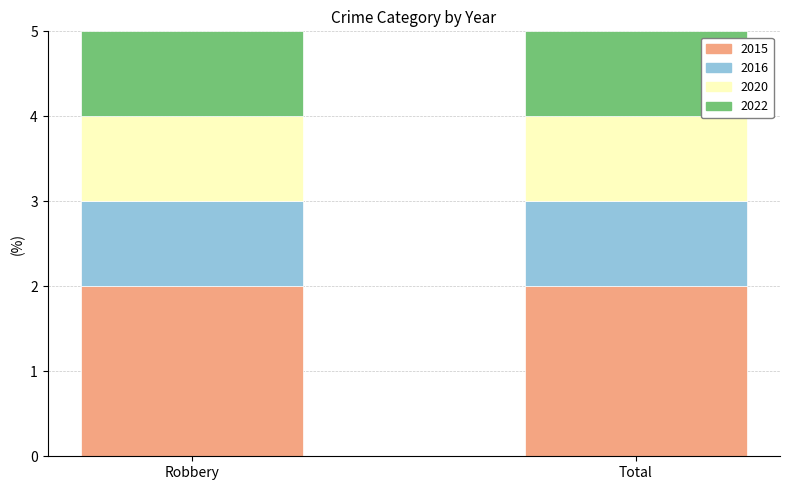

Is it true that 2015 equals 2 at Total?

True